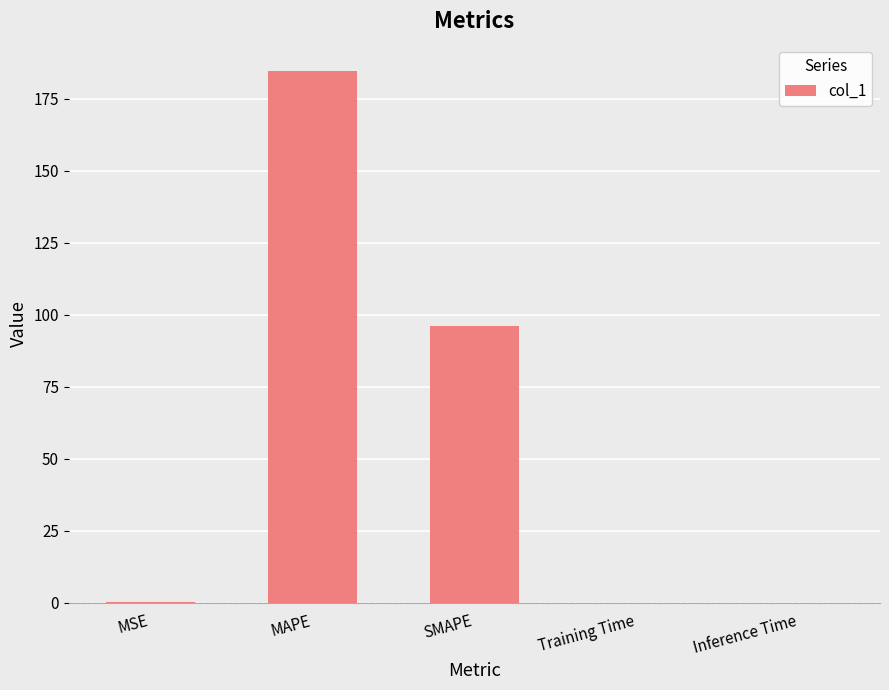

What is the sum of the values at MAPE and SMAPE?

280.6